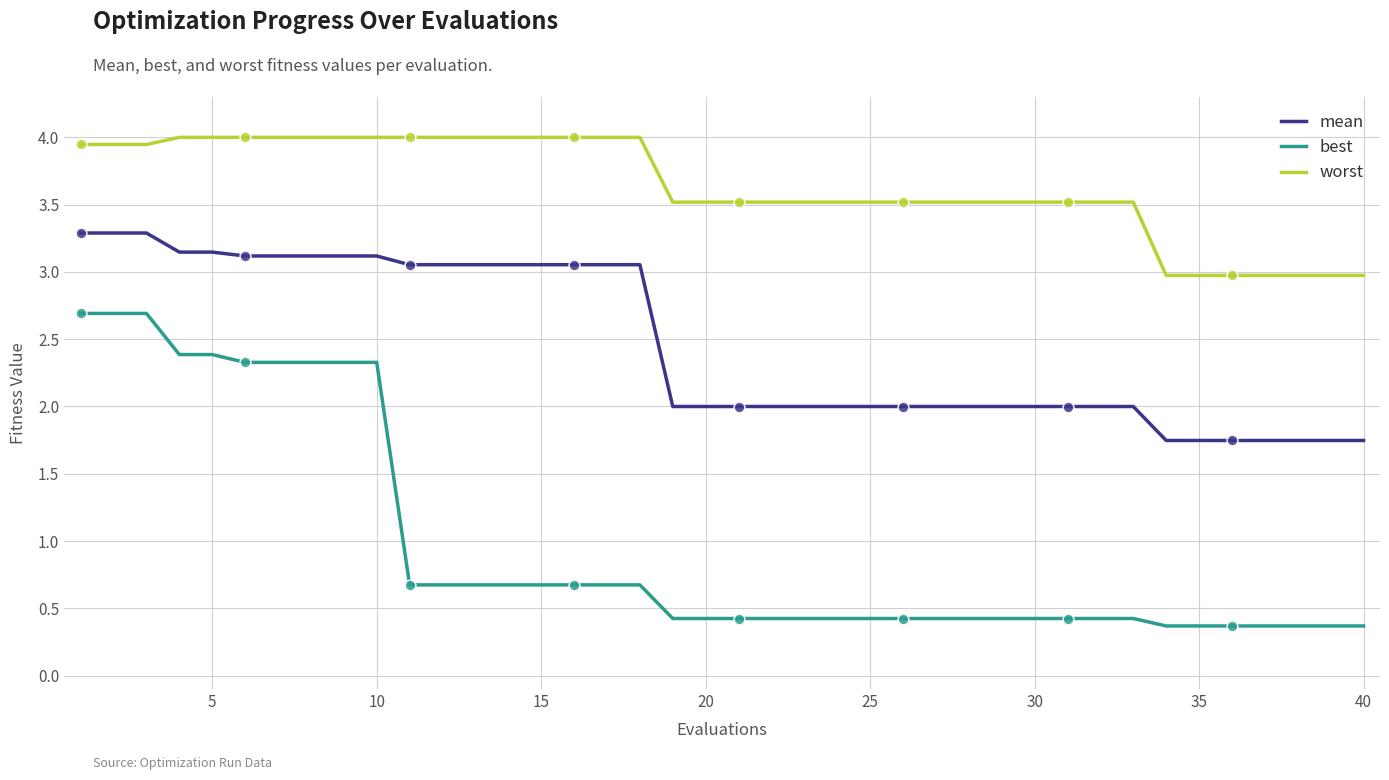

Which series has the widest spread of values?

best